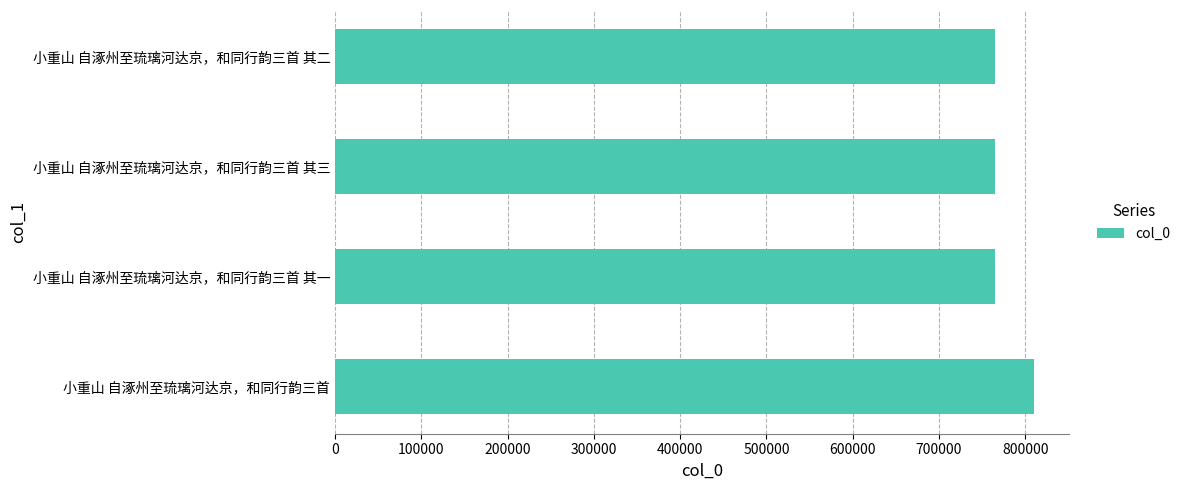

True or false: the data shows 764619 at 小重山 自涿州至琉璃河达京，和同行韵三首 其一.

True